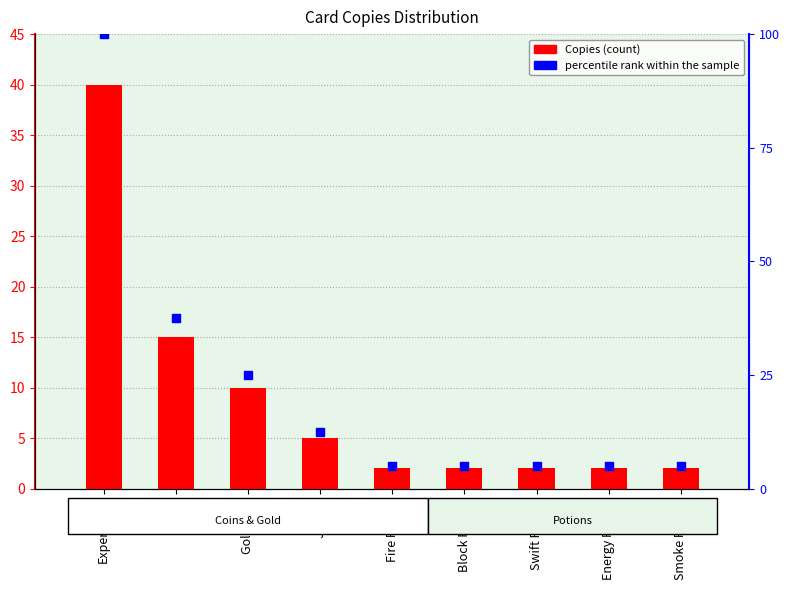

Which series contains the highest Y value?

percentile rank within the sample